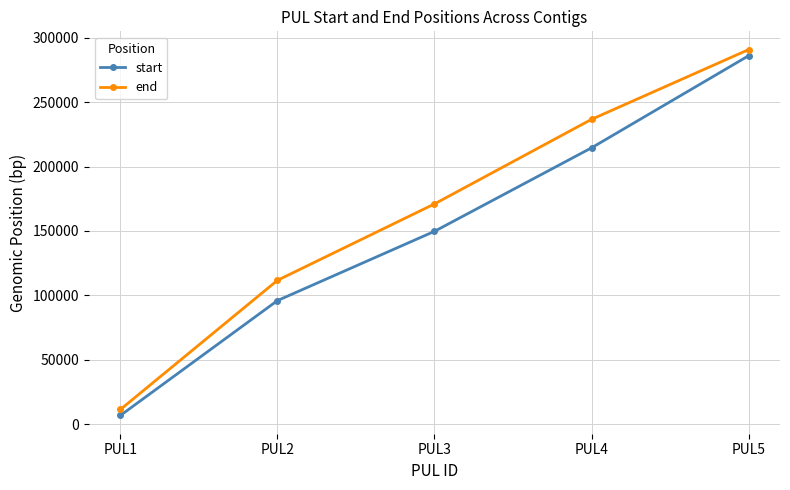

What is the greatest value displayed?

290682